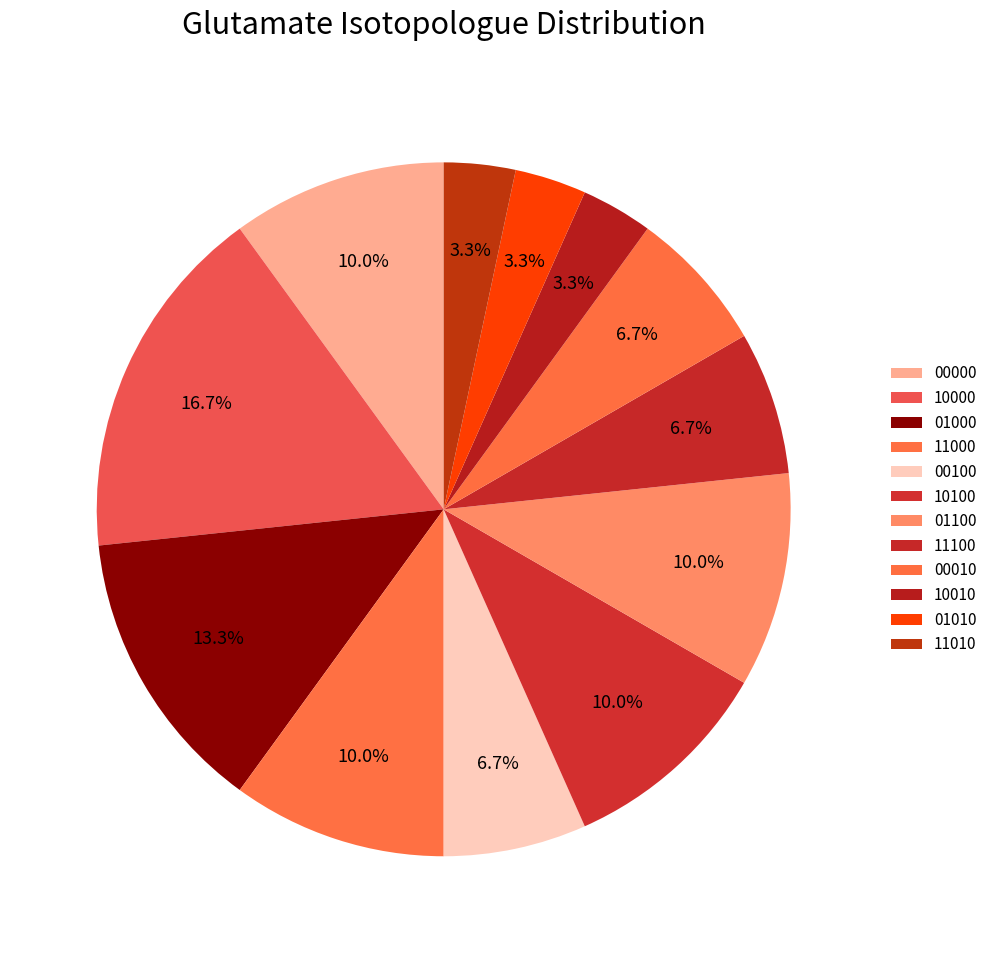

To the nearest percent, what is the difference between the 11100 and 11010 slice percentages?

3%